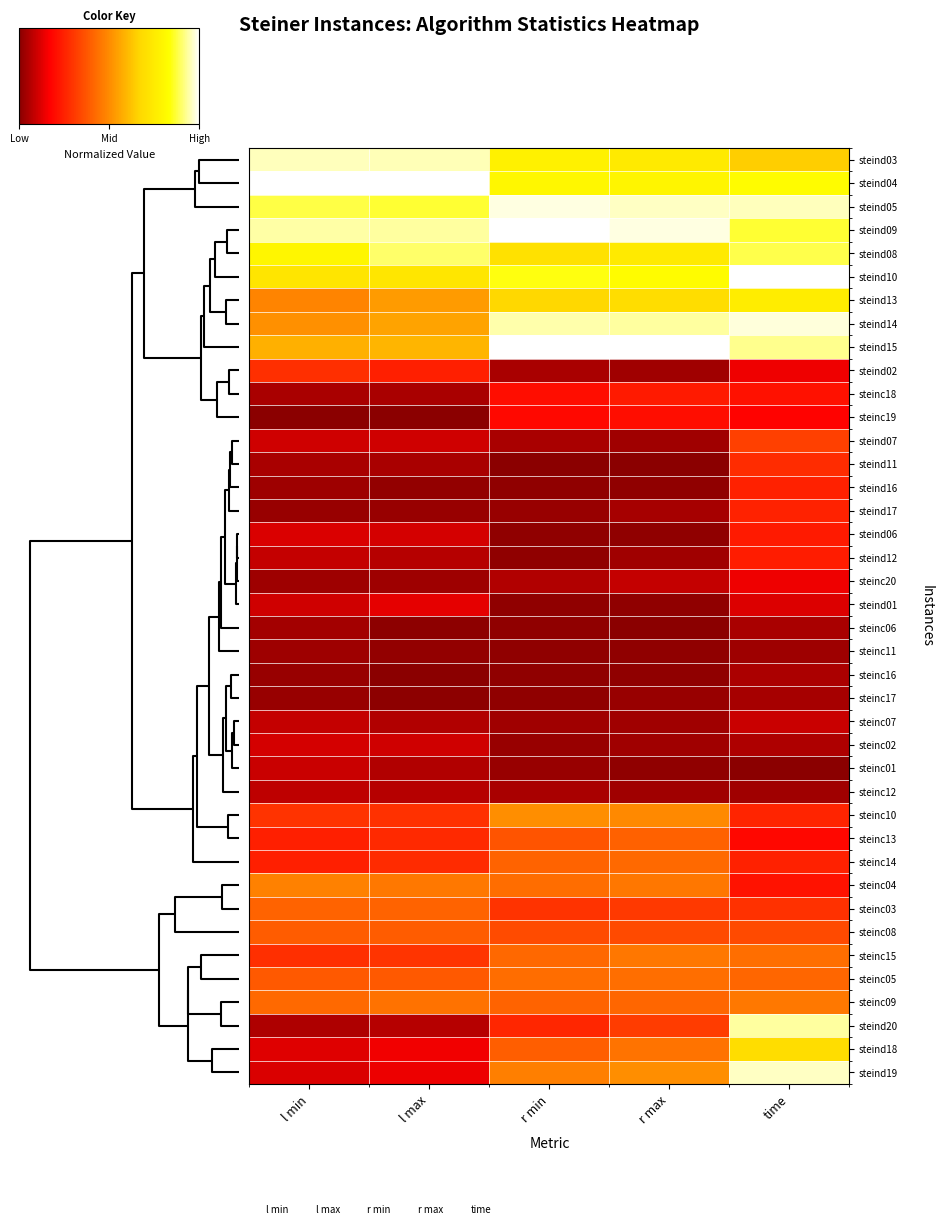

At which category is the sum across all series the highest?

time